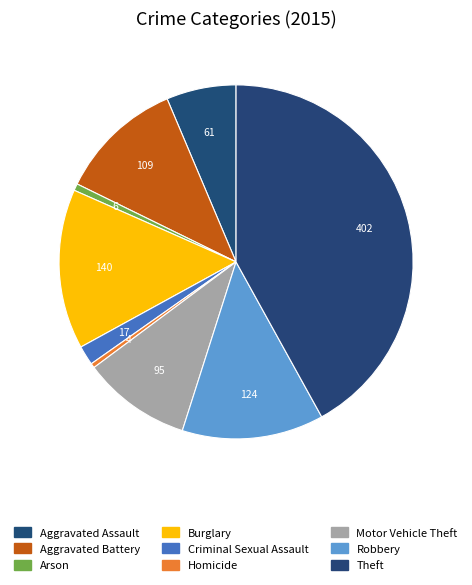

How many slices are in this pie chart?

9